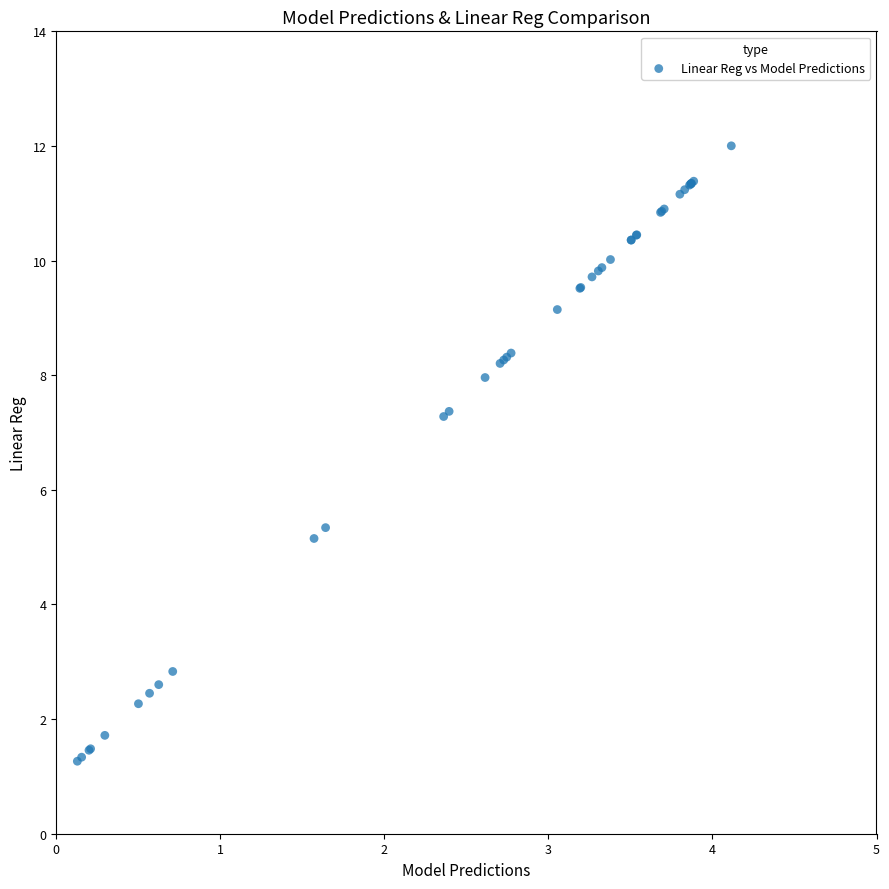

What Y value in the scatter plot is closest to 6?

5.3